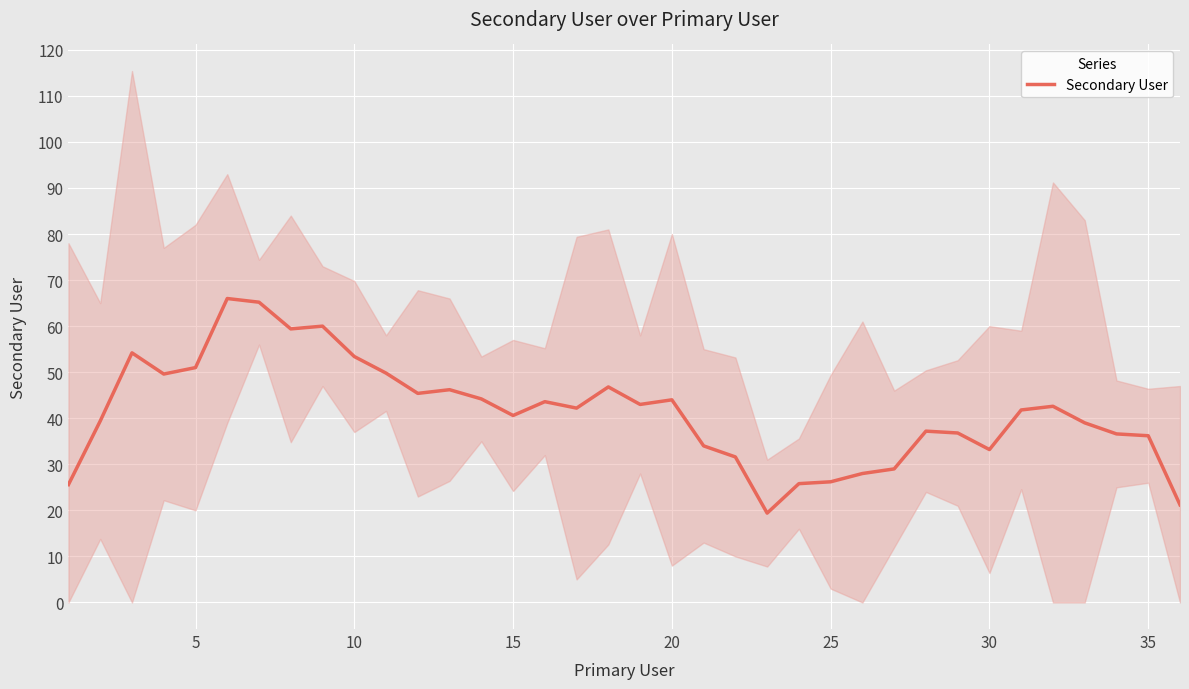

How many points are higher than both their immediate neighbors (excluding endpoints)?

9